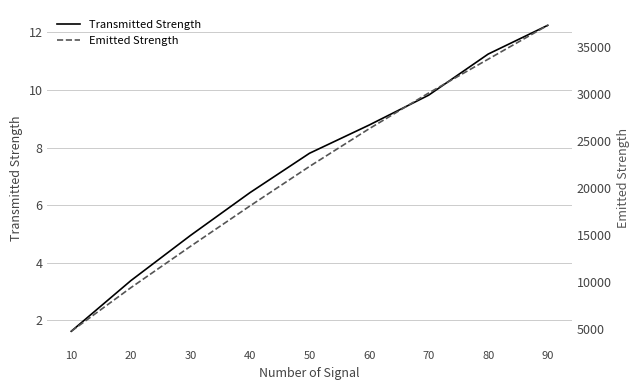

What is the difference between the maximum and minimum values in the Transmitted Strength series?

10.6